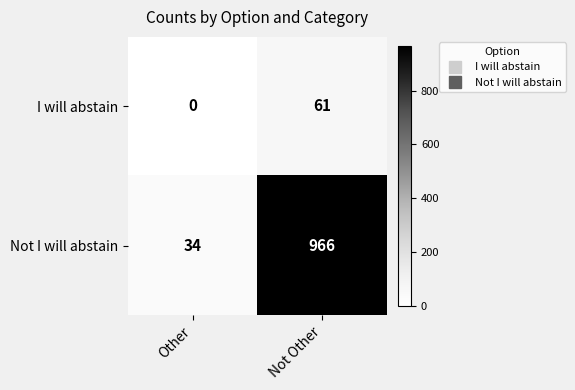

List the series in order of their overall mean, lowest first.

I will abstain, Not I will abstain